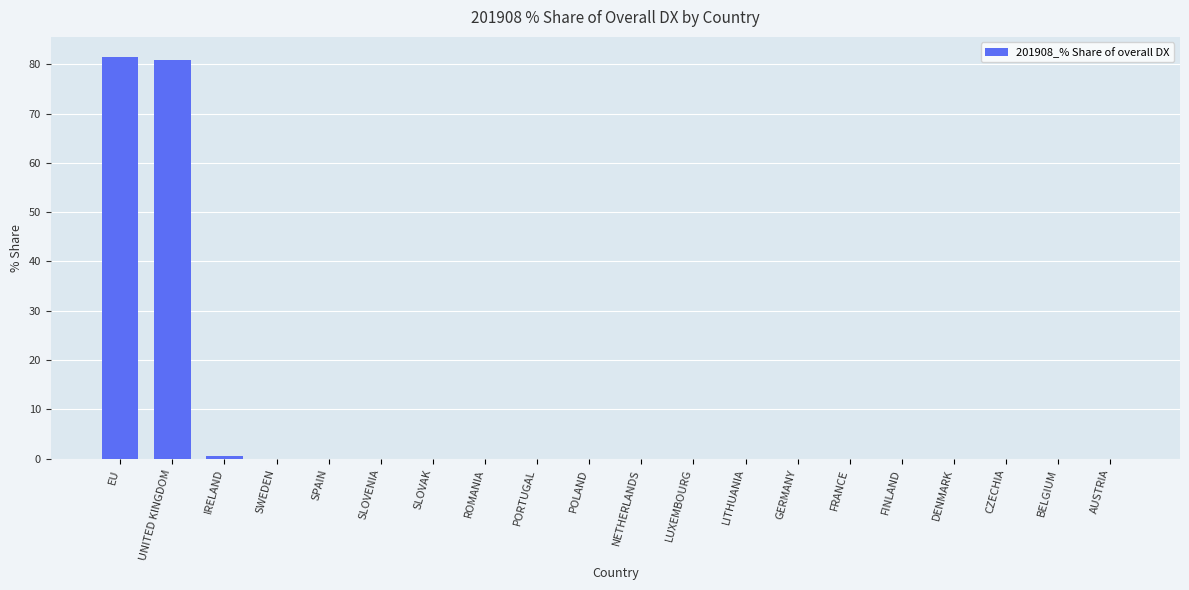

The value at UNITED KINGDOM is 44.1. True or false?

False